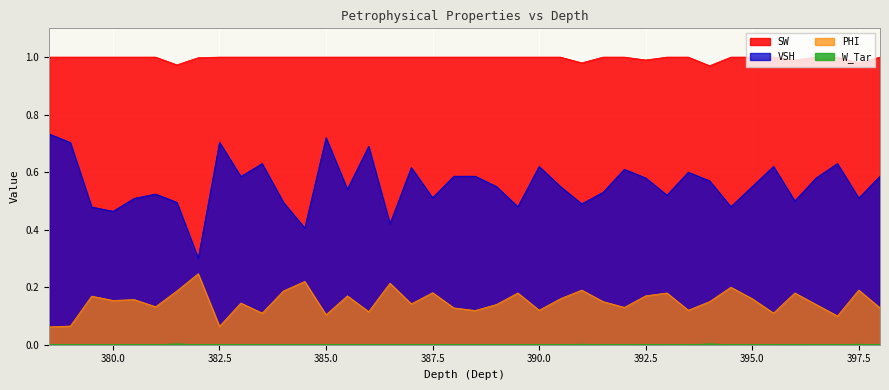

At which category does SW reach its first local valley?

381.5